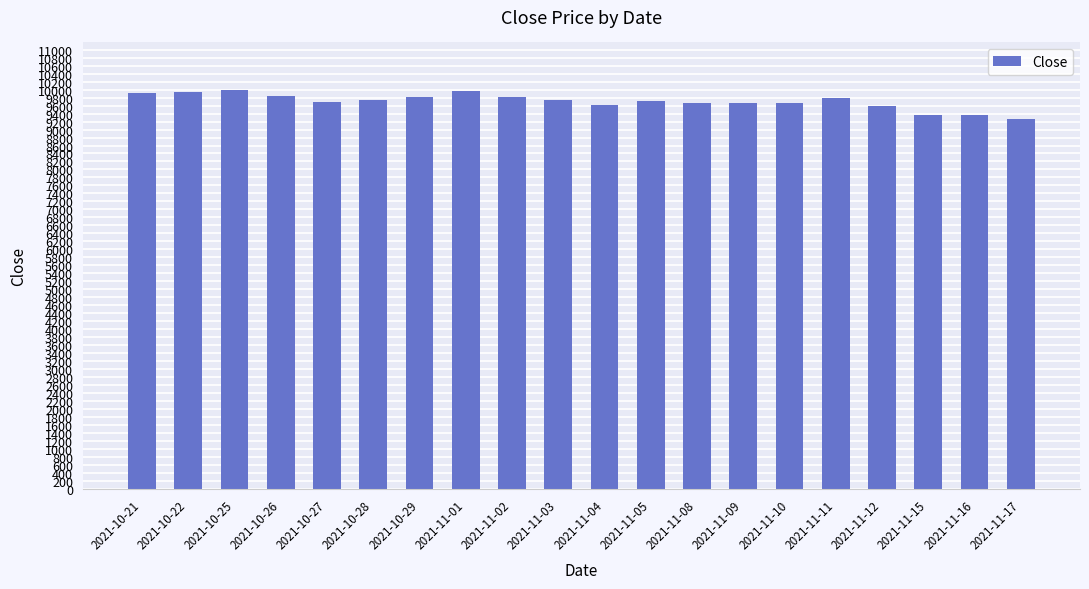

What is the ratio of the value at 2021-11-04 to the value at 2021-10-21?

1.0